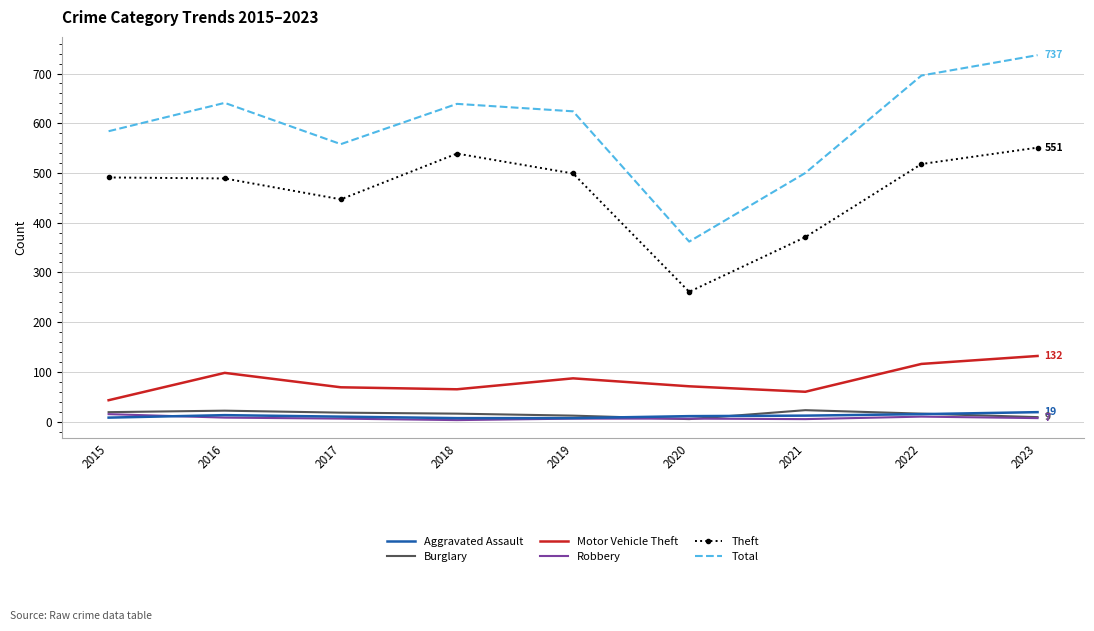

What is the difference between the maximum and minimum values in the Total series?

375